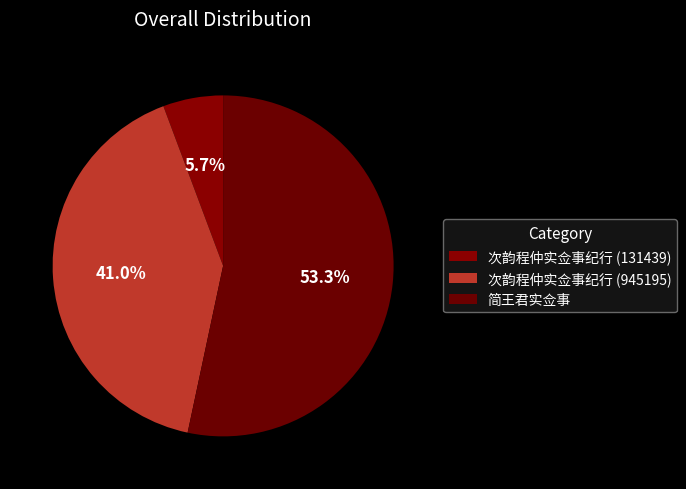

Is it true that 次韵程仲实佥事纪行 (131439) is 6% of the pie?

True